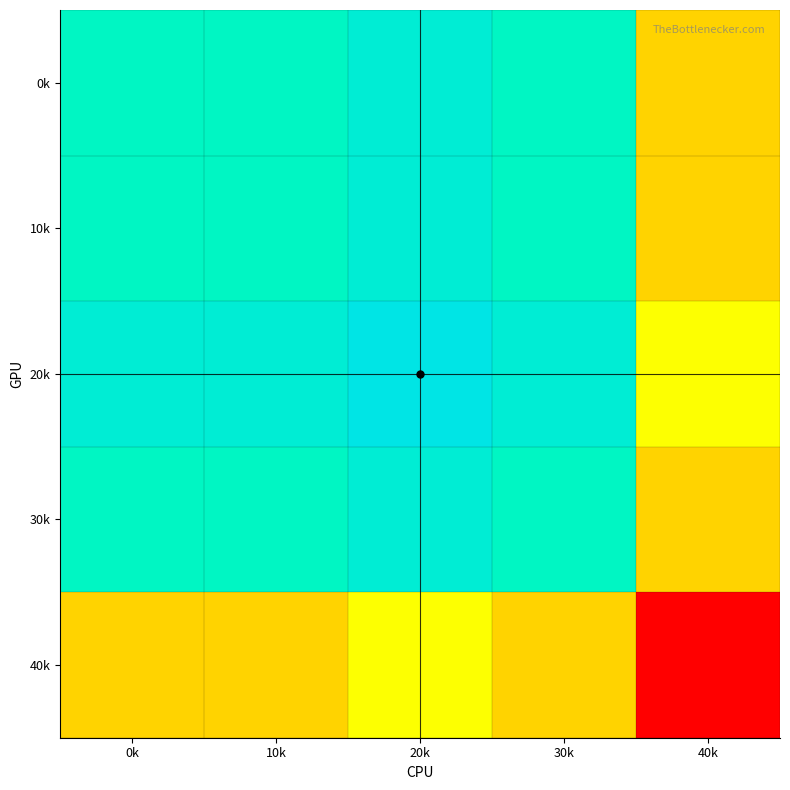

Reading left to right, transcribe all the data shown in this chart.

0k: 0k=7.0	10k=7.0	20k=7.5	30k=7.0	40k=4.5
10k: 0k=7.0	10k=7.0	20k=7.5	30k=7.0	40k=4.5
20k: 0k=7.5	10k=7.5	20k=8.0	30k=7.5	40k=5.0
30k: 0k=7.0	10k=7.0	20k=7.5	30k=7.0	40k=4.5
40k: 0k=4.5	10k=4.5	20k=5.0	30k=4.5	40k=2.0